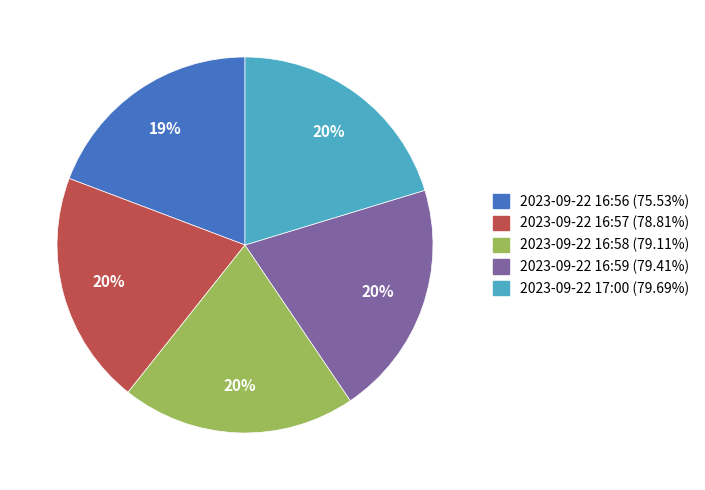

Is 2023-09-22 17:00 the majority of the pie?

No